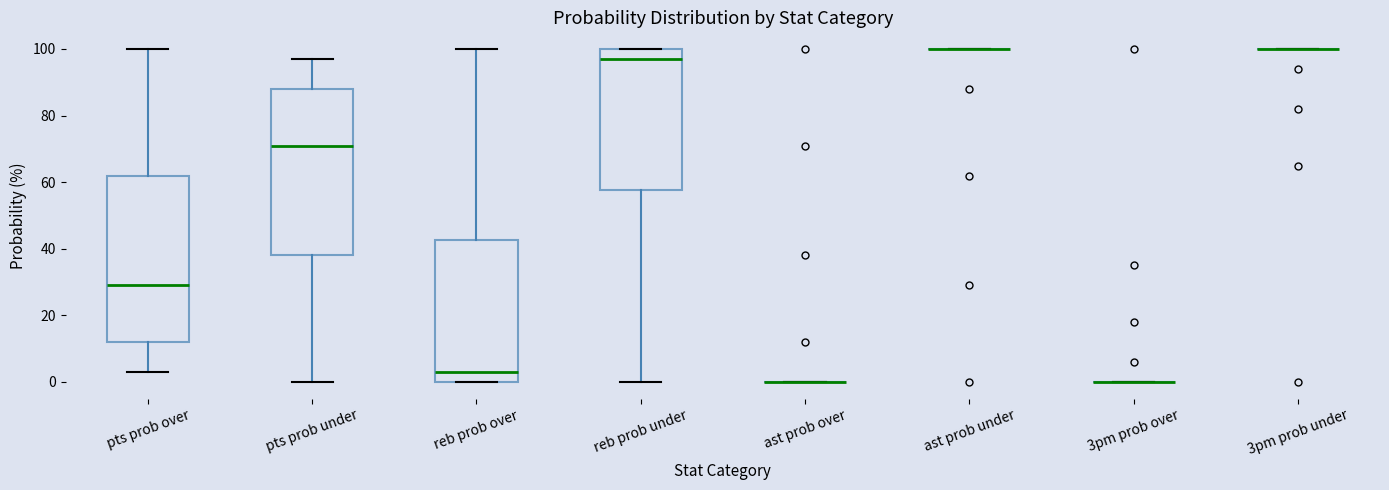

Reading left to right, read every box against the y-axis: the position of its median line, the range the box covers, and the ends of its whiskers. The values are not printed on the chart, so give them approximately, as read against the axis.

pts prob over: median 30, box 12 to 62, whiskers 4 to 100
pts prob under: median 72, box 38 to 88, whiskers 0 to 98
reb prob over: median 4, box 0 to 42, whiskers 0 to 100
reb prob under: median 98, box 58 to 100, whiskers 0 to 100
ast prob over: box collapsed to a line at 0, whiskers 0 to 0
ast prob under: box collapsed to a line at 100, whiskers 100 to 100
3pm prob over: box collapsed to a line at 0, whiskers 0 to 0
3pm prob under: box collapsed to a line at 100, whiskers 100 to 100